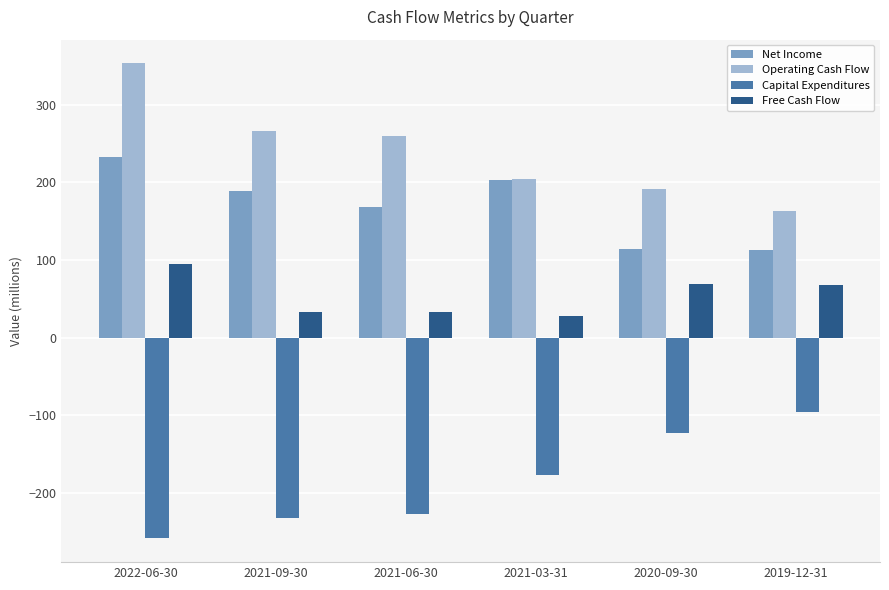

What is the difference between the second highest and second lowest values in the Capital Expenditures series?

109.3